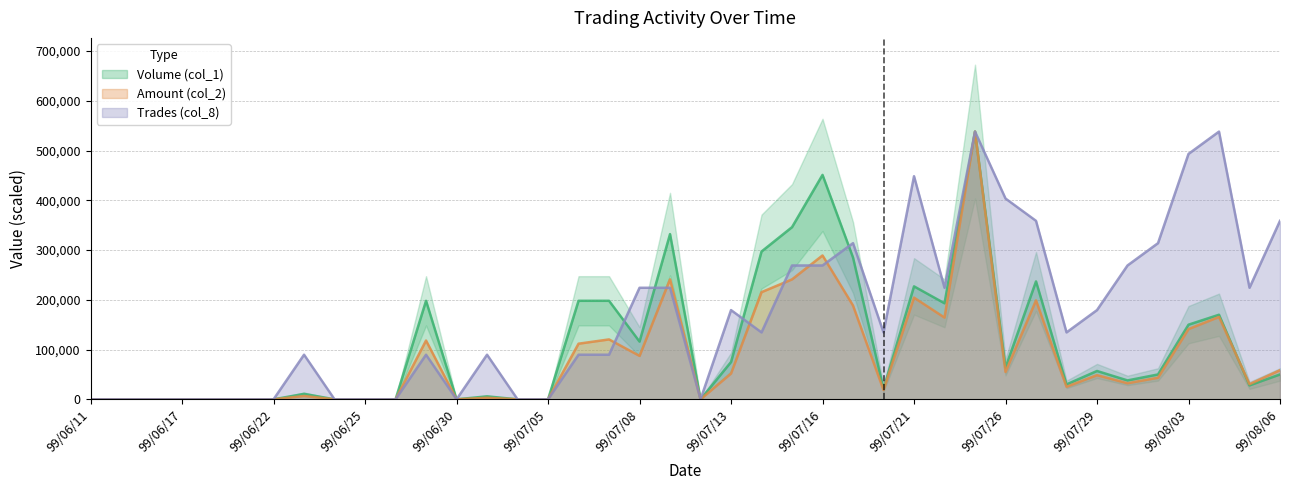

At which category does the chart reach its peak across all series?

99/07/23